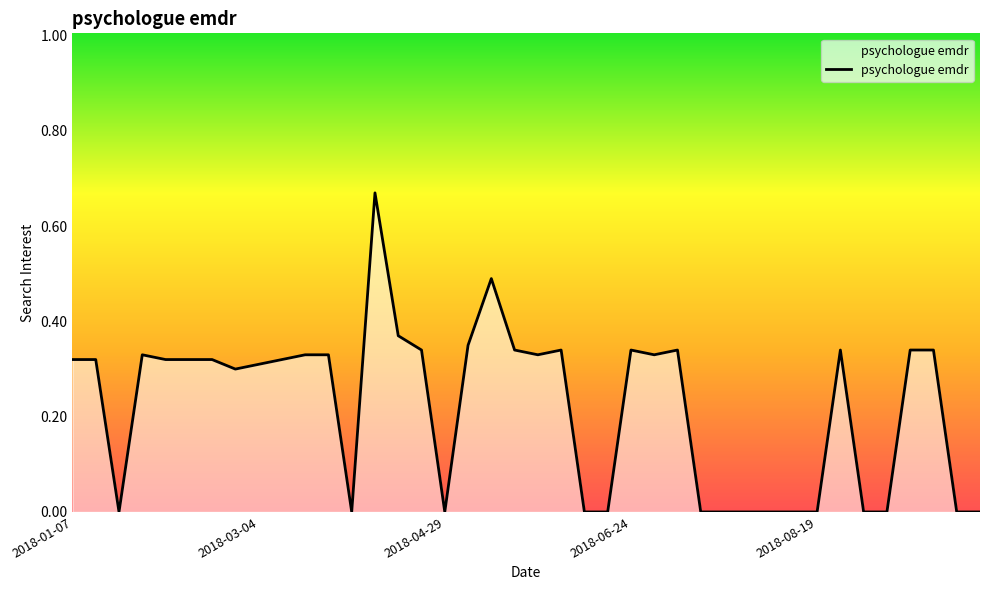

Rank the categories by value from highest to lowest.

13, 18, 14, 17, 15, 19, 21, 24, 26, 33, 36, 37, 2018-06-24, 10, 11, 20, 25, 2018-01-07, 2018-03-04, 2018-08-19, 5, 6, 9, 8, 7, 2018-04-29, 12, 16, 22, 23, 27, 28, 29, 30, 31, 32, 34, 35, 38, 39